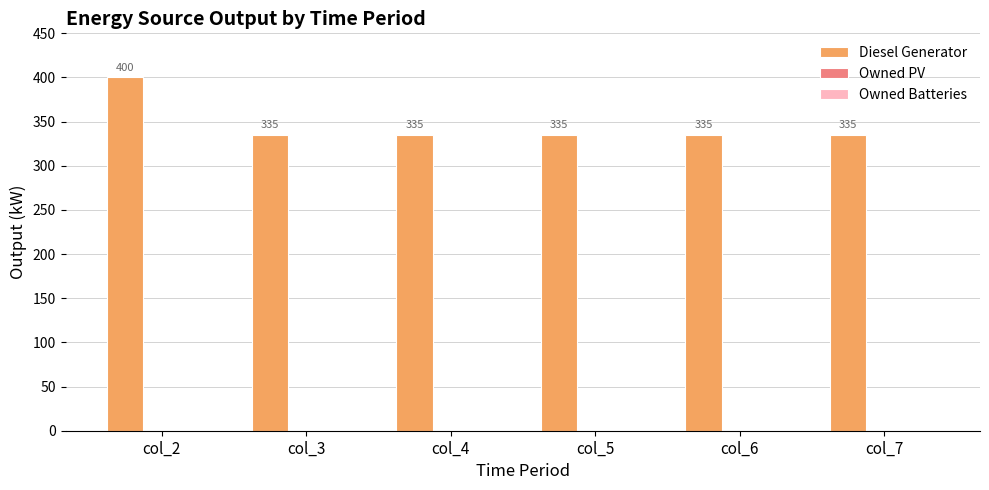

What is the smallest value displayed?

335.0